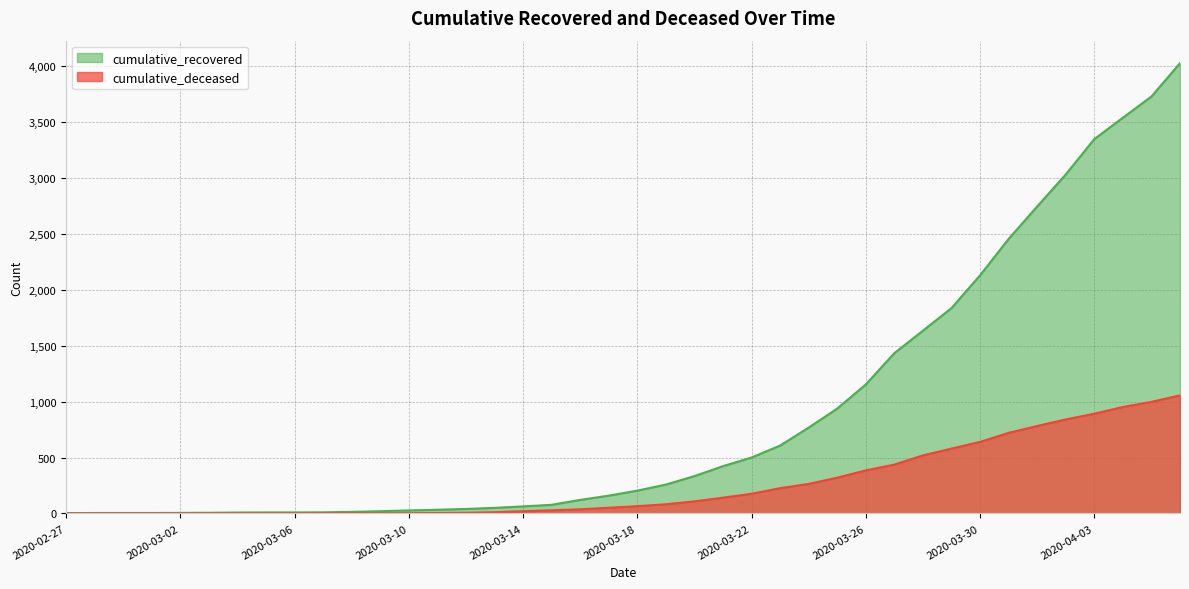

What position from the right is 2020-03-30?

8